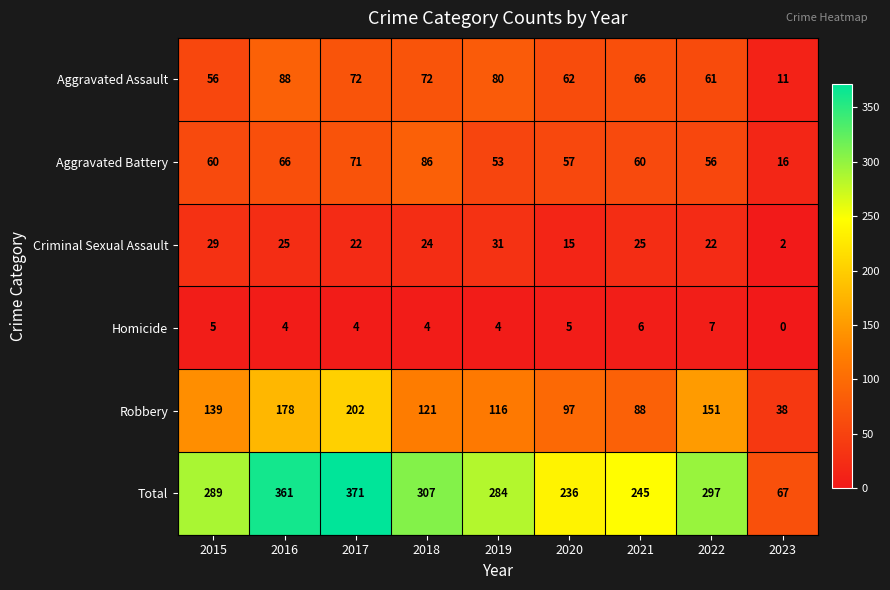

What is the difference between the highest and lowest values at 2022?

290